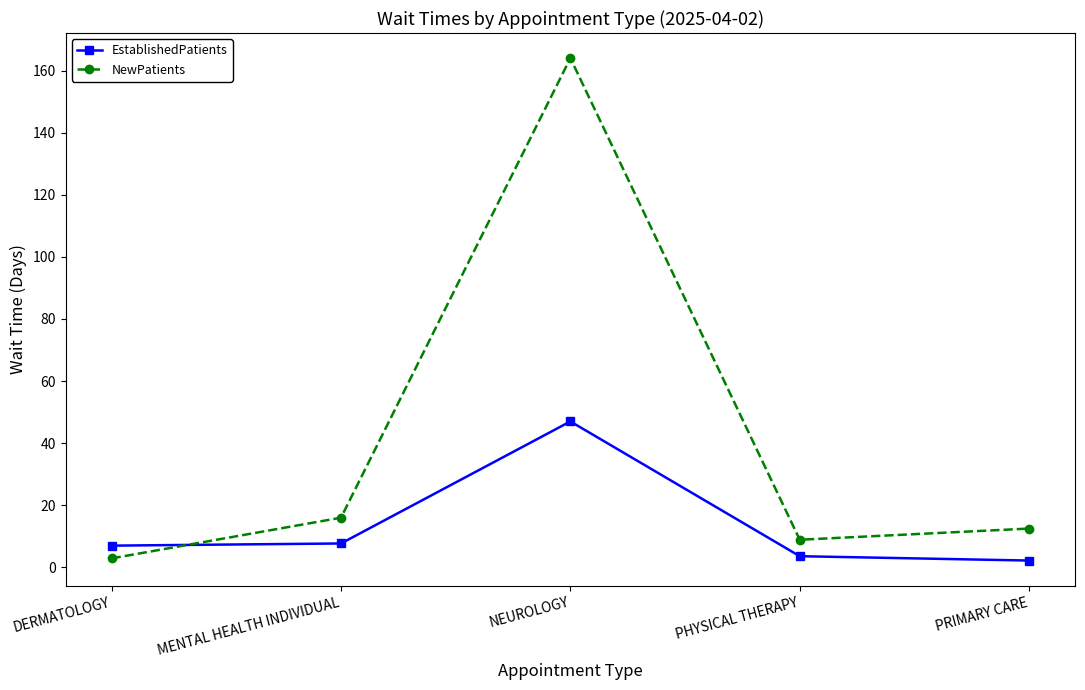

What is the value of the EstablishedPatients point at the 2nd from the left?

7.7